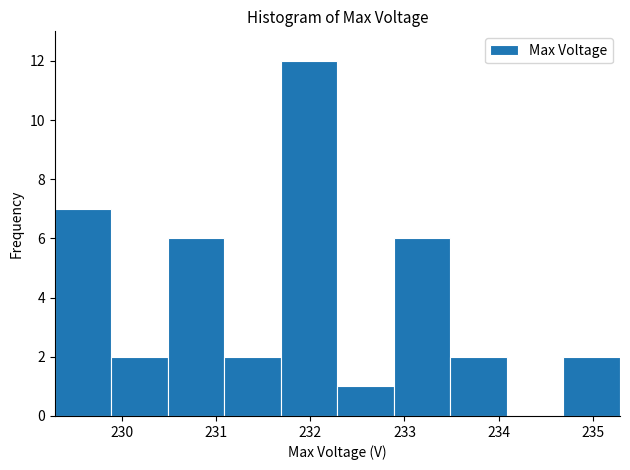

Reading left to right, list every bar in this chart as the range it spans on the x-axis followed by its height. Neither the bar edges nor the heights are printed on the chart, so give them approximately, as read against the axes.

229.3 to 229.9: 7
229.9 to 230.5: 2
230.5 to 231.1: 6
231.1 to 231.7: 2
231.7 to 232.3: 12
232.3 to 232.9: 1
232.9 to 233.5: 6
233.5 to 234.1: 2
234.1 to 234.7: 0
234.7 to 235.3: 2